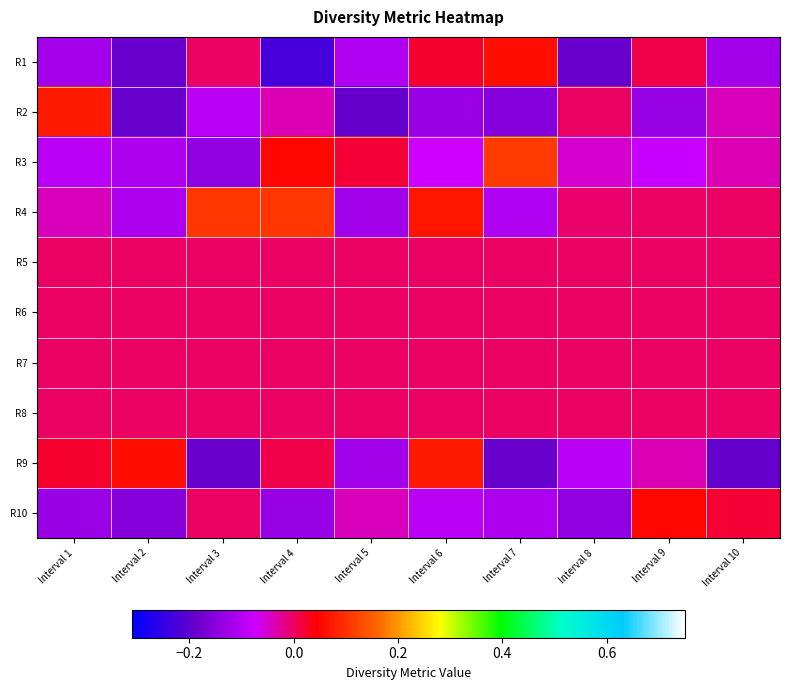

Reading right to left, extract all data points from this chart.

R1: Interval 10=-0.1	Interval 9=0.0	Interval 8=-0.2	Interval 7=0.1	Interval 6=0.0	Interval 5=-0.1	Interval 4=-0.2	Interval 3=0.0	Interval 2=-0.2	Interval 1=-0.1
R2: Interval 10=-0.0	Interval 9=-0.1	Interval 8=-0.0	Interval 7=-0.2	Interval 6=-0.1	Interval 5=-0.2	Interval 4=-0.0	Interval 3=-0.1	Interval 2=-0.2	Interval 1=0.1
R3: Interval 10=-0.0	Interval 9=-0.1	Interval 8=-0.1	Interval 7=0.1	Interval 6=-0.1	Interval 5=0.0	Interval 4=0.1	Interval 3=-0.1	Interval 2=-0.1	Interval 1=-0.1
R4: Interval 10=0.0	Interval 9=0.0	Interval 8=-0.0	Interval 7=-0.1	Interval 6=0.1	Interval 5=-0.1	Interval 4=0.1	Interval 3=0.1	Interval 2=-0.1	Interval 1=-0.0
R5: Interval 10=0.0	Interval 9=0.0	Interval 8=0.0	Interval 7=0.0	Interval 6=0.0	Interval 5=0.0	Interval 4=0.0	Interval 3=0.0	Interval 2=0.0	Interval 1=0.0
R6: Interval 10=0.0	Interval 9=0.0	Interval 8=0.0	Interval 7=0.0	Interval 6=0.0	Interval 5=0.0	Interval 4=0.0	Interval 3=0.0	Interval 2=0.0	Interval 1=0.0
R7: Interval 10=0.0	Interval 9=0.0	Interval 8=0.0	Interval 7=0.0	Interval 6=0.0	Interval 5=0.0	Interval 4=0.0	Interval 3=0.0	Interval 2=0.0	Interval 1=0.0
R8: Interval 10=0.0	Interval 9=0.0	Interval 8=0.0	Interval 7=0.0	Interval 6=0.0	Interval 5=0.0	Interval 4=0.0	Interval 3=0.0	Interval 2=0.0	Interval 1=0.0
R9: Interval 10=-0.2	Interval 9=-0.0	Interval 8=-0.1	Interval 7=-0.2	Interval 6=0.1	Interval 5=-0.1	Interval 4=0.0	Interval 3=-0.2	Interval 2=0.1	Interval 1=0.0
R10: Interval 10=0.0	Interval 9=0.1	Interval 8=-0.1	Interval 7=-0.1	Interval 6=-0.1	Interval 5=-0.0	Interval 4=-0.1	Interval 3=-0.0	Interval 2=-0.2	Interval 1=-0.1